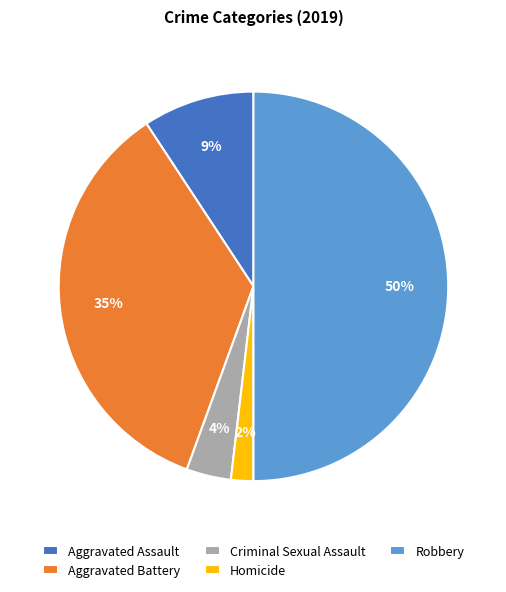

What is the ratio of the value at Aggravated Assault to the value at Aggravated Battery?

0.3